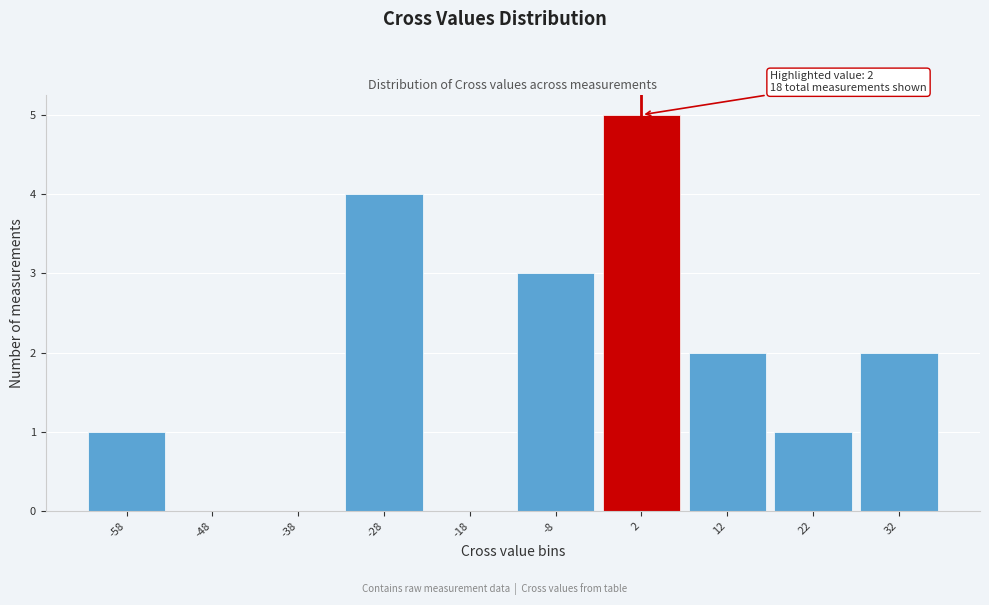

Which range on the x-axis has the tallest bar?

-3 to 7